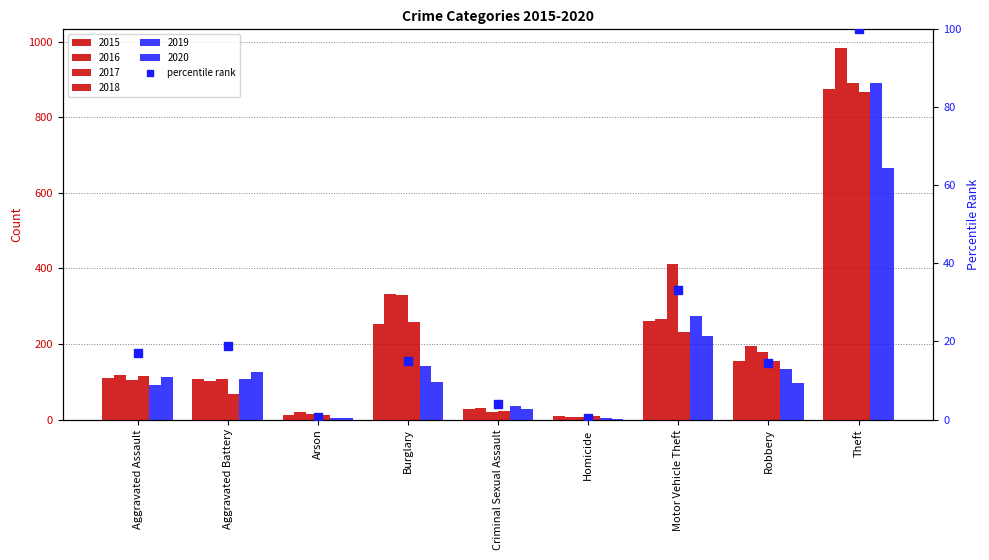

What is the change in value from Burglary to Motor Vehicle Theft?

+18.2